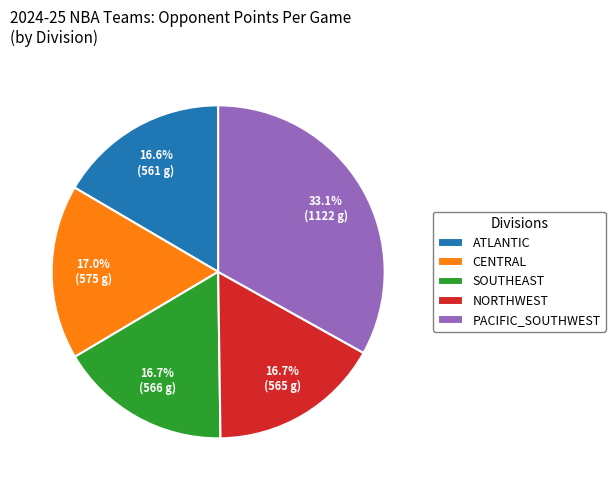

Is there any slice that represents more than half of the pie?

No